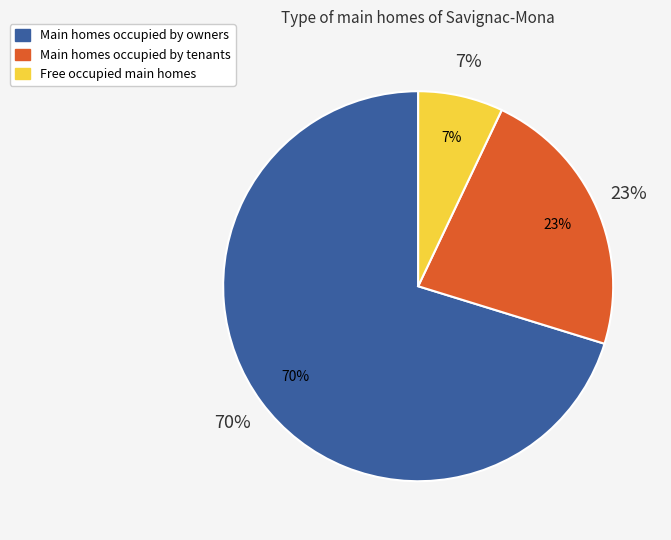

Is it true that 8 is 16% of the pie?

False